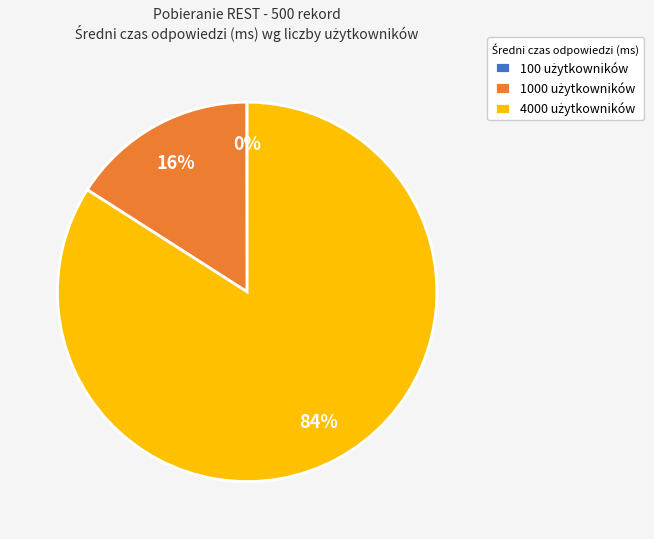

Does any single category account for the majority?

Yes